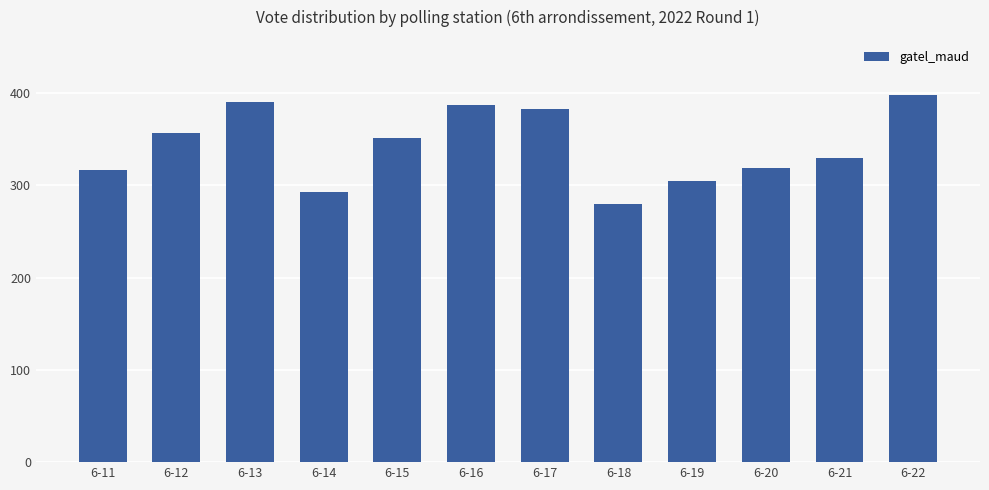

What is the minimum value shown in the chart?

280